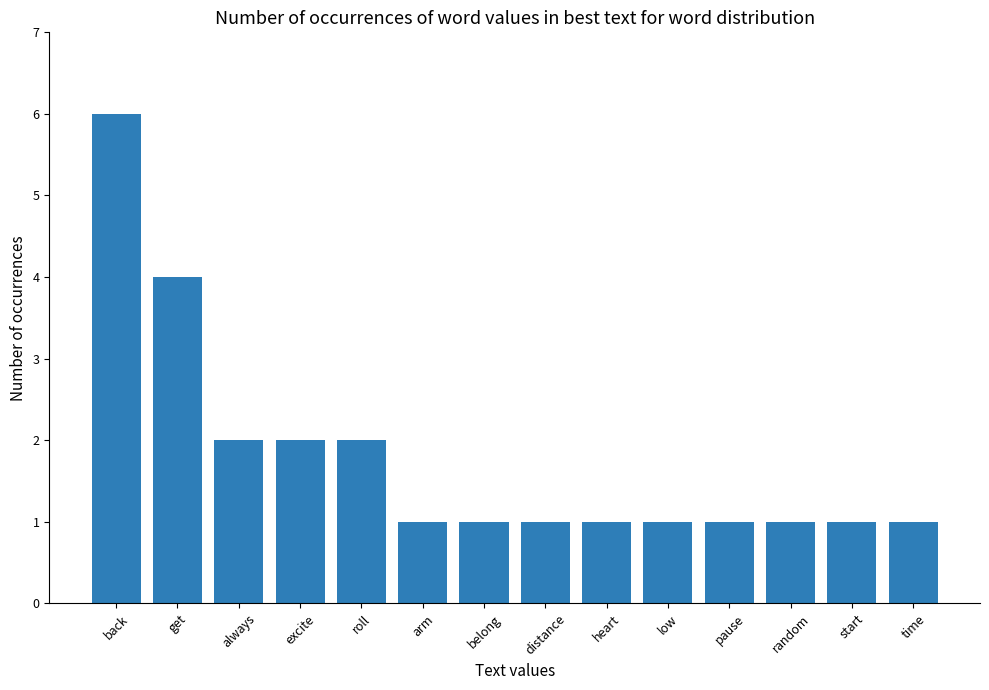

Reading right to left, what are all the values shown in this chart?

1	1	1	1	1	1	1	1	1	2	2	2	4	6